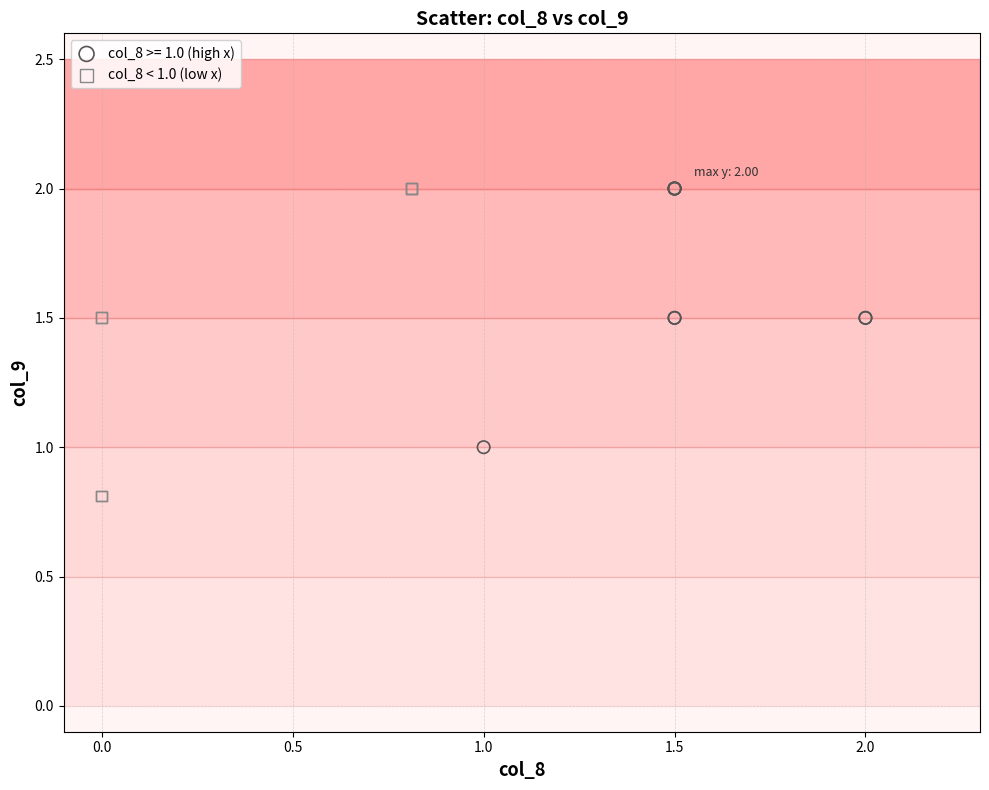

Which series has the widest spread of Y values?

col_8 < 1.0 (low x)